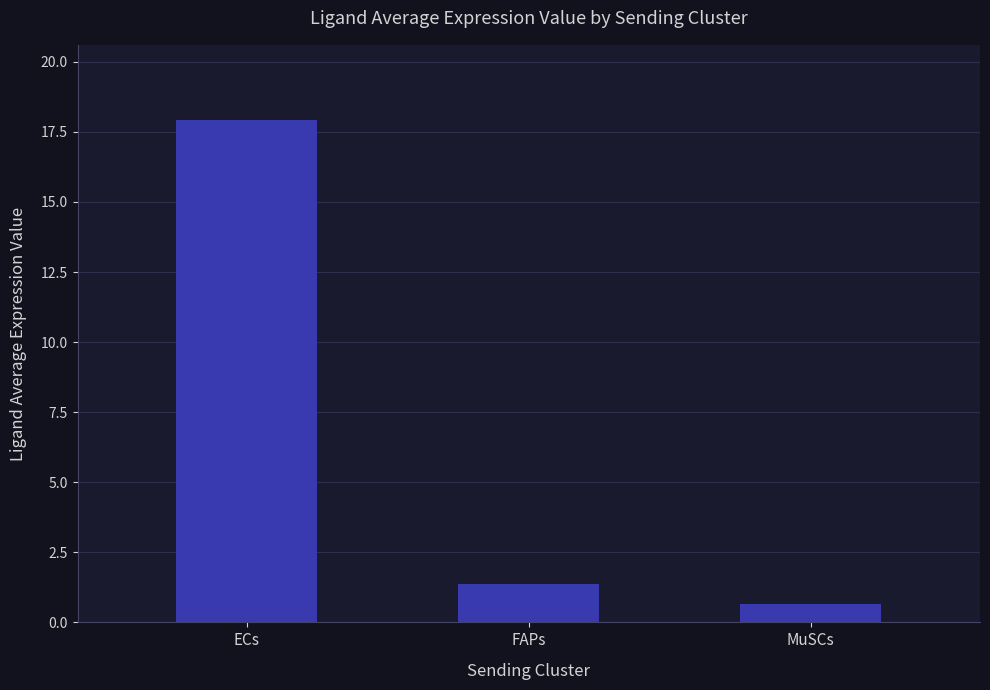

The chart shows a value of 1.4 at FAPs. True or false?

True